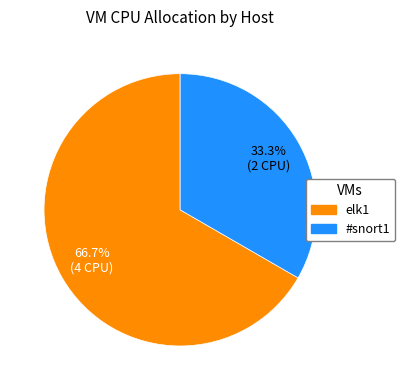

What percentage is the elk1 slice, to the nearest percent?

67%